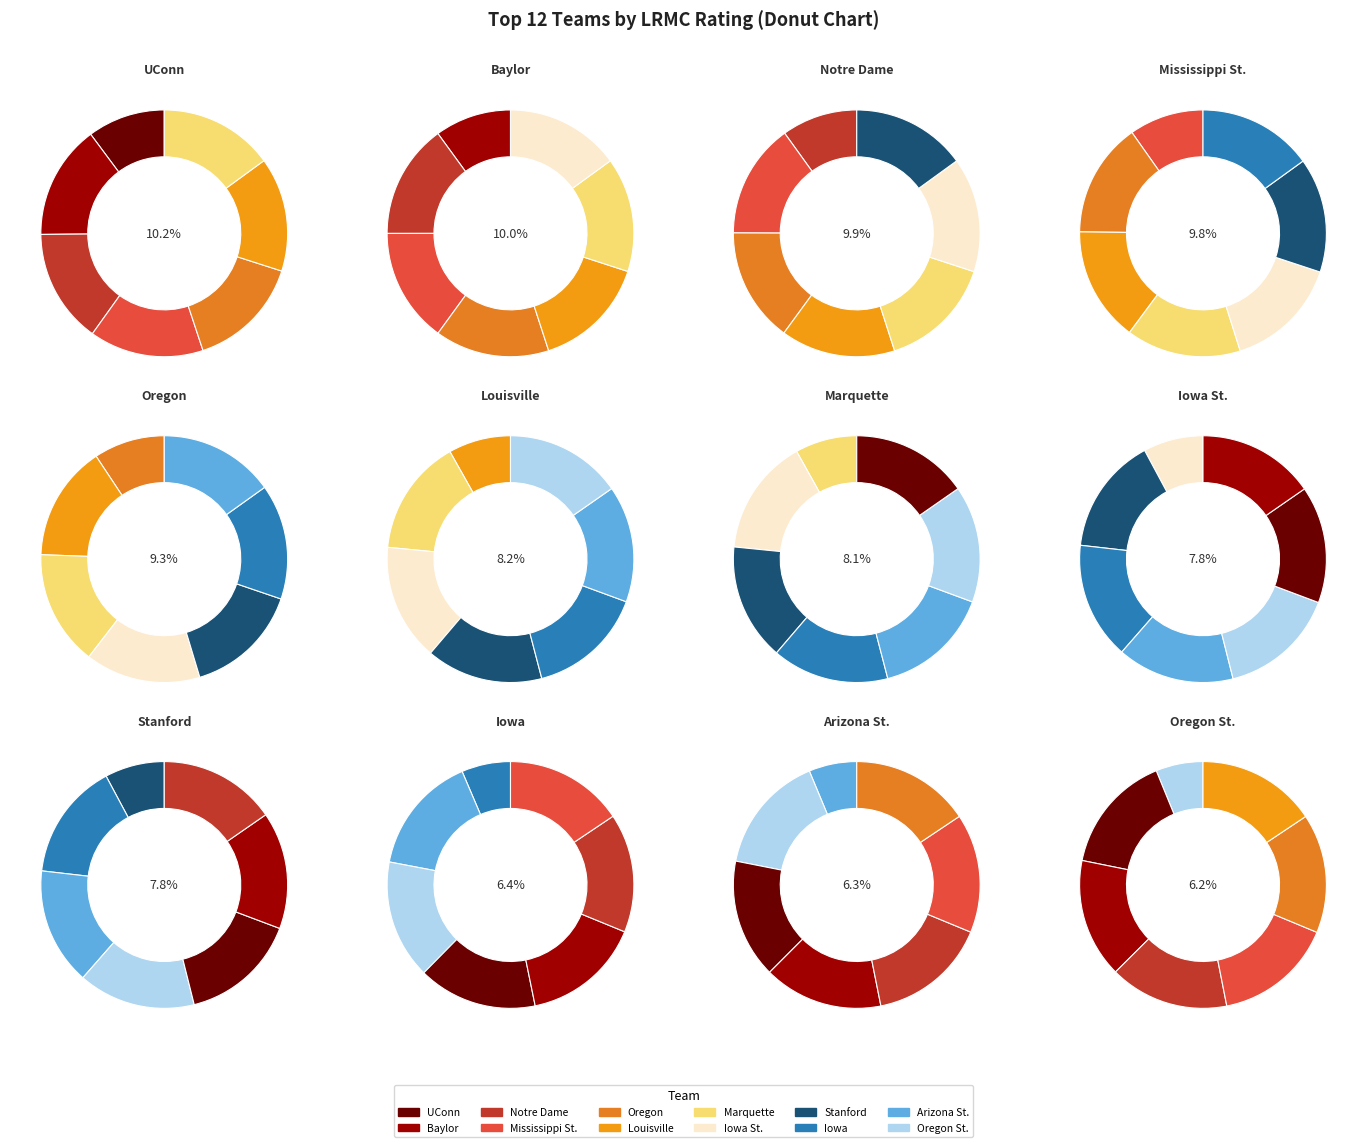

Does Arizona St. represent more than half of the total?

No